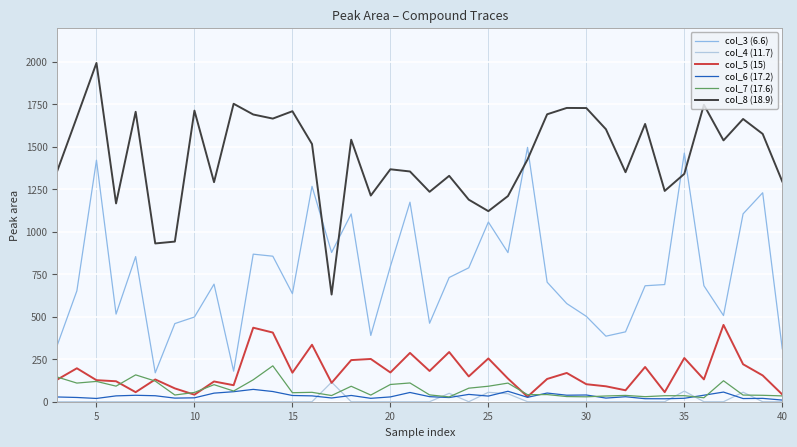

What is the maximum value shown in the chart?

1991.8